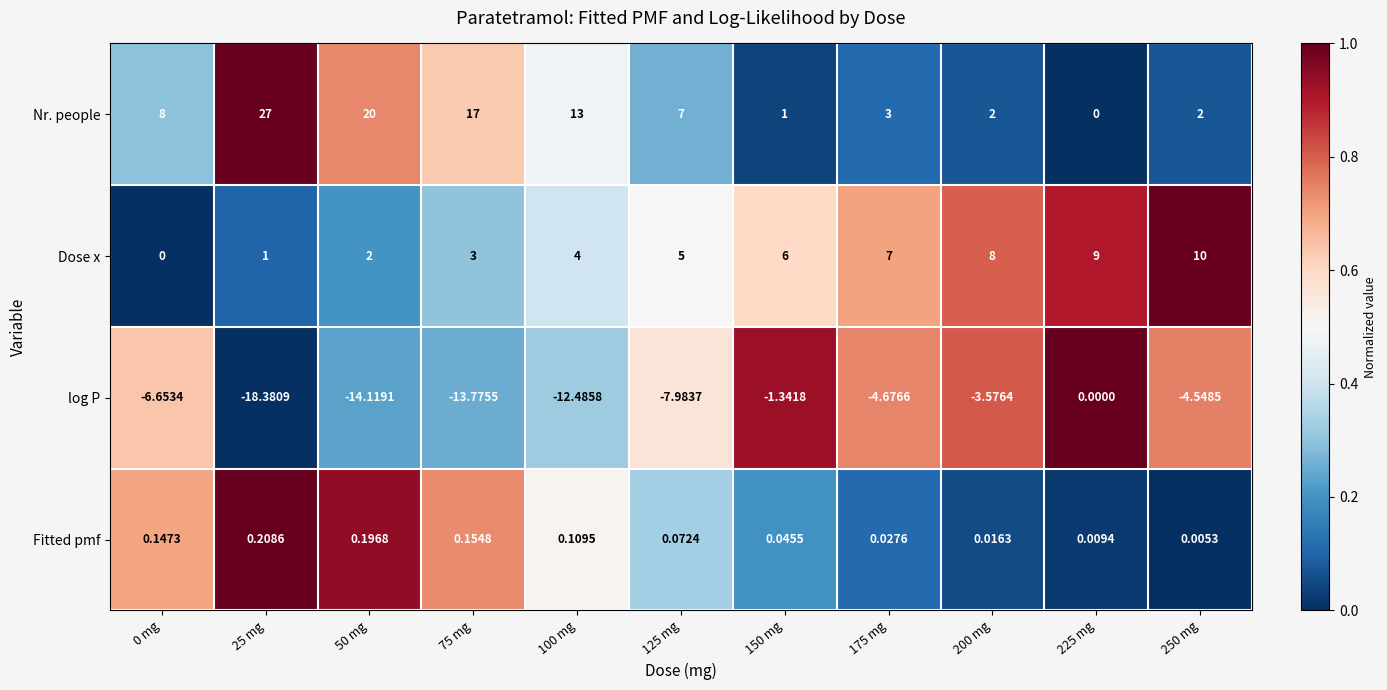

At 100 mg, list the series in order from largest to smallest.

Nr. people, Dose x, Fitted pmf, log P